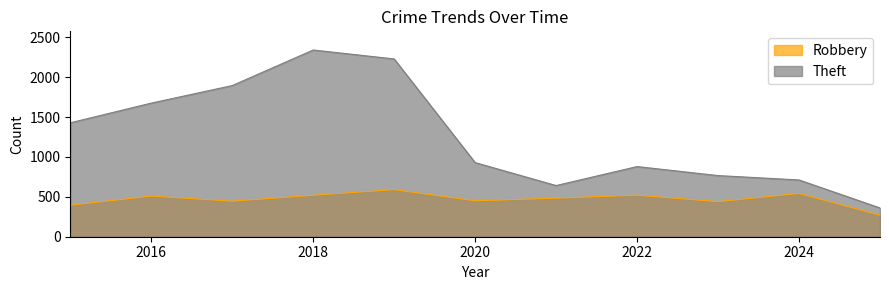

True or false: Robbery and Theft intersect in this chart.

False